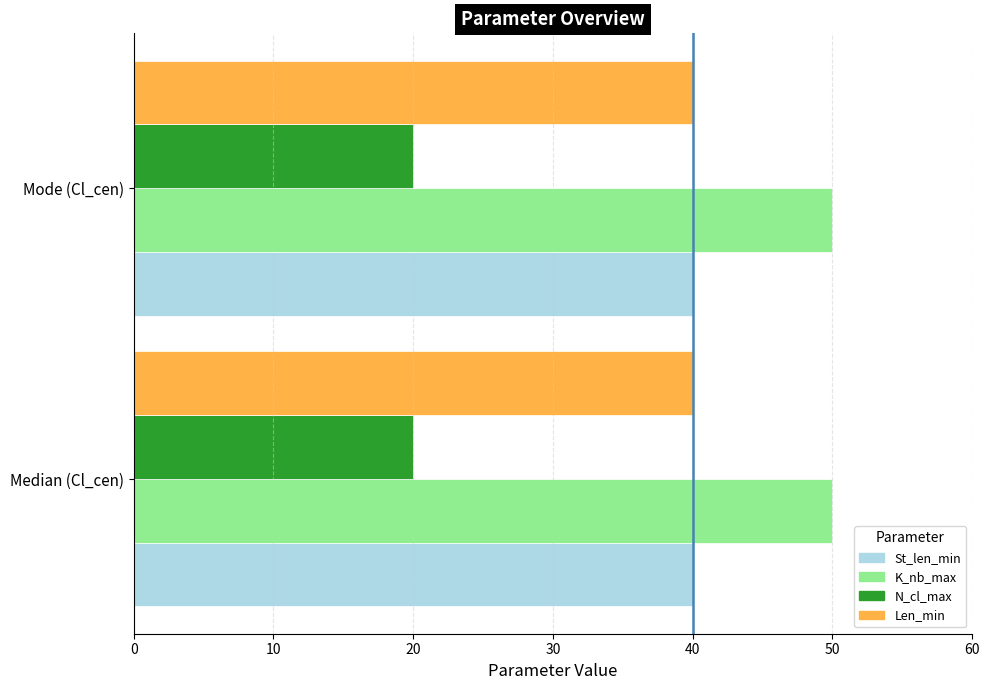

What value does the St_len_min series have at Mode (Cl_cen)?

40